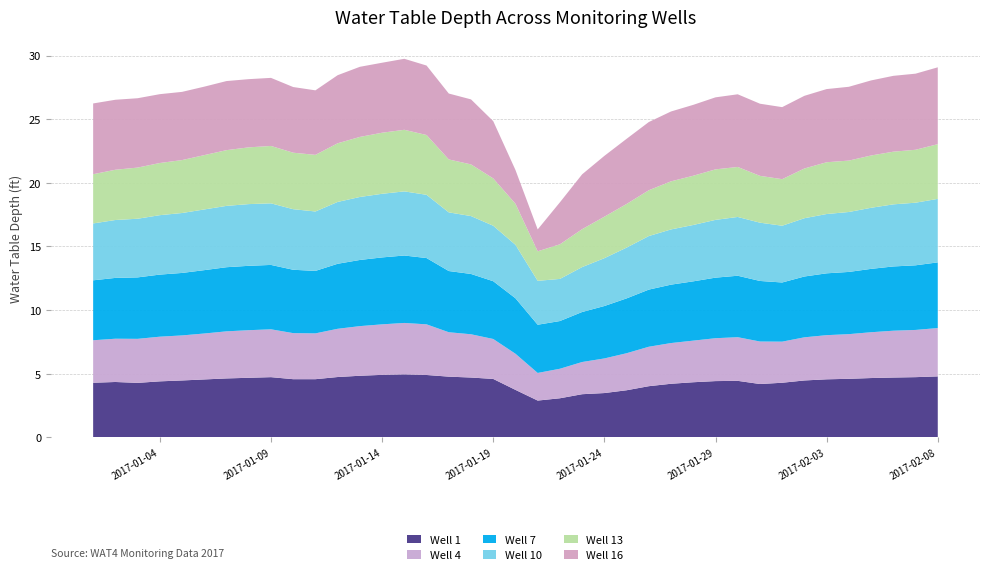

Reading left to right, list all the values displayed in this chart.

1 WAT4 Water Table Depth: 4.3	4.3	4.3	4.4	4.5	4.5	4.6	4.7	4.7	4.6	4.6	4.7	4.8	4.9	5.0	4.9	4.8	4.7	4.6	3.7	2.9	3.1	3.4	3.5	3.7	4.0	4.2	4.3	4.4	4.4	4.2	4.3	4.5	4.6	4.6	4.7	4.7	4.7	4.8
4 WAT4 Water Table Depth: 3.3	3.4	3.5	3.5	3.5	3.6	3.7	3.7	3.8	3.6	3.6	3.8	3.9	4.0	4.0	4.0	3.5	3.4	3.1	2.8	2.2	2.3	2.5	2.7	2.9	3.1	3.2	3.3	3.4	3.4	3.3	3.2	3.4	3.5	3.5	3.6	3.7	3.7	3.8
7 WAT4 Water Table Depth: 4.7	4.8	4.8	4.9	4.9	5.0	5.0	5.1	5.1	5.0	4.9	5.1	5.2	5.3	5.3	5.2	4.8	4.7	4.5	4.4	3.8	3.8	3.9	4.1	4.3	4.5	4.6	4.7	4.8	4.8	4.8	4.7	4.8	4.9	4.9	5.0	5.0	5.1	5.2
10 WAT4 Water Table Depth: 4.5	4.5	4.6	4.7	4.7	4.8	4.8	4.8	4.8	4.8	4.7	4.9	5.0	5.0	5.0	5.0	4.6	4.5	4.4	4.2	3.5	3.3	3.5	3.8	4.0	4.2	4.3	4.4	4.5	4.6	4.6	4.5	4.6	4.7	4.7	4.8	4.9	4.9	5.0
13 WAT4 Water Table Depth: 3.9	4.0	4.0	4.1	4.2	4.3	4.4	4.5	4.5	4.4	4.5	4.6	4.7	4.8	4.8	4.7	4.2	4.1	3.7	3.2	2.3	2.7	3.0	3.3	3.4	3.6	3.8	3.9	4.0	3.9	3.7	3.7	3.9	4.1	4.0	4.1	4.1	4.2	4.3
16 WAT4 Water Table Depth: 5.6	5.5	5.5	5.4	5.4	5.4	5.4	5.4	5.3	5.2	5.1	5.3	5.5	5.5	5.6	5.5	5.2	5.1	4.5	2.6	1.7	3.3	4.3	4.8	5.1	5.4	5.5	5.6	5.7	5.7	5.7	5.7	5.7	5.8	5.8	5.9	6.0	6.0	6.0